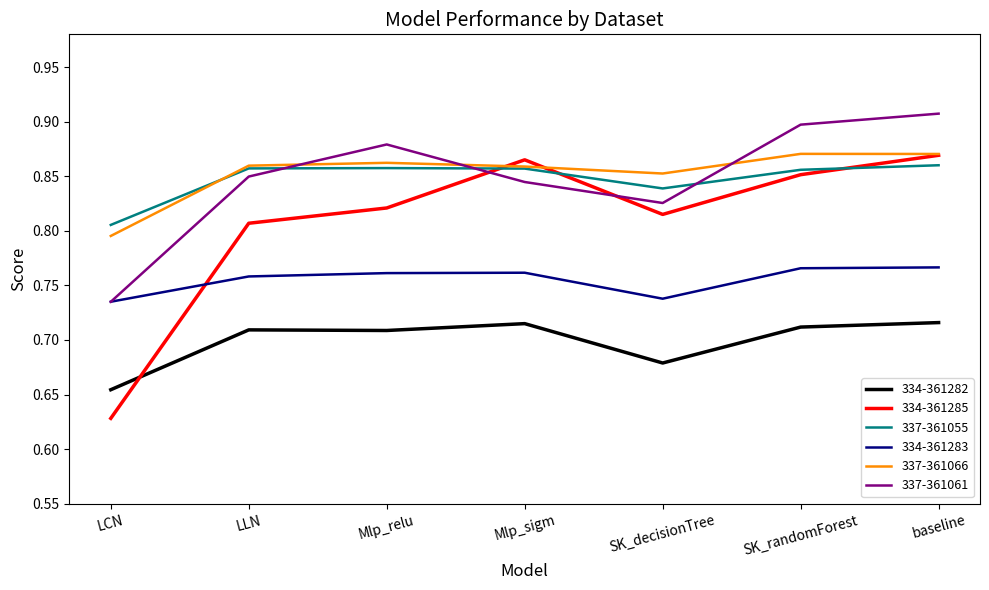

What is the sum of all 334-361283 values?

5.3